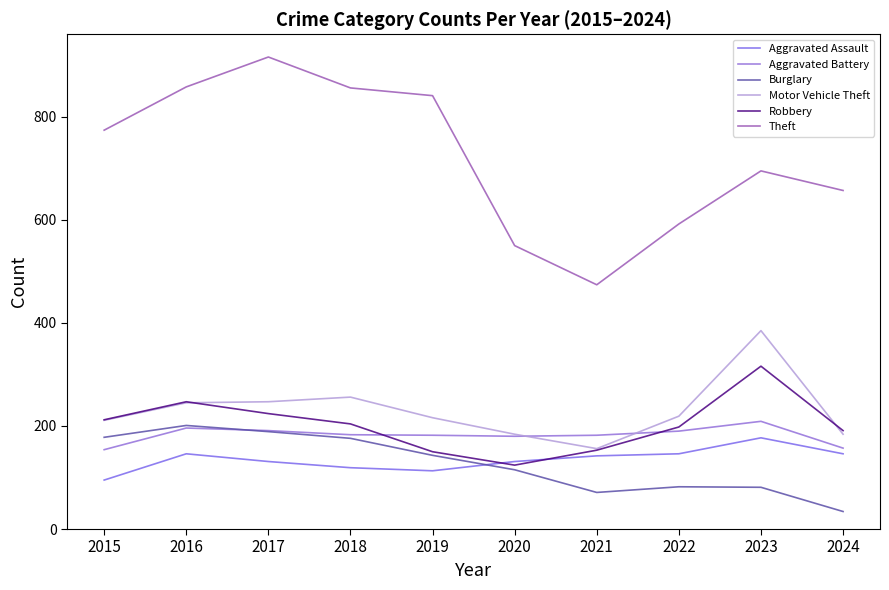

Which series has the widest spread of values?

Theft